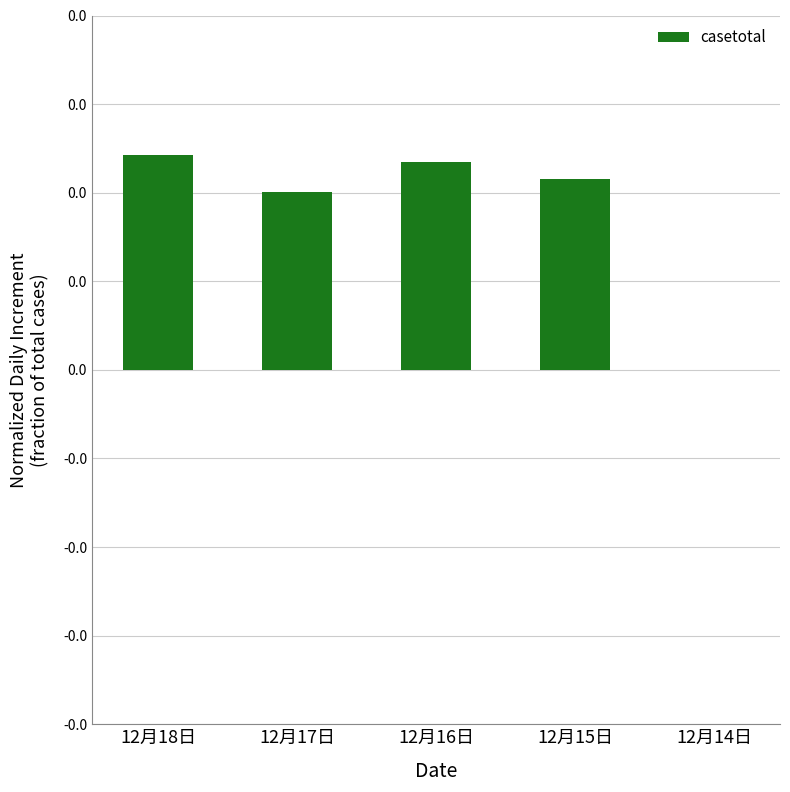

Are the bars horizontal?

No